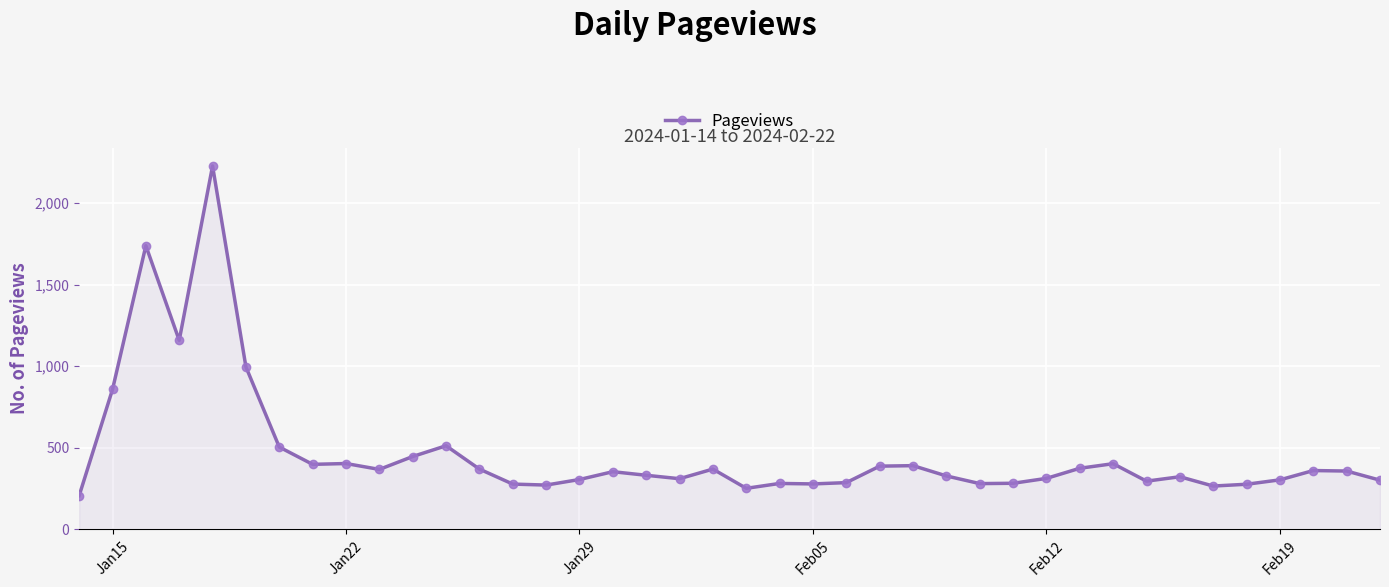

What is the value of the 23rd point from the left?

279